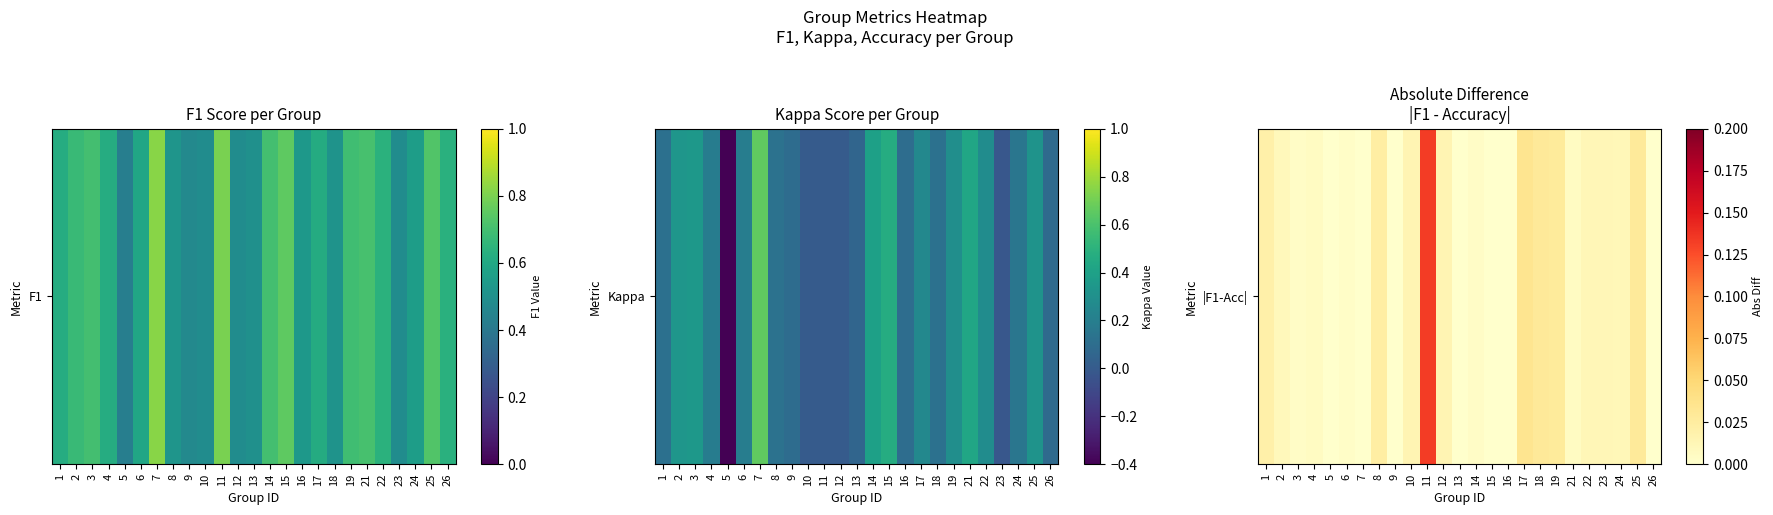

Reading right to left, extract all data points from this chart.

26=0.0	25=0.0	24=0.0	23=0.0	22=0.0	21=0.0	19=0.0	18=0.0	17=0.0	16=0.0	15=0.0	14=0.0	13=0.0	12=0.0	11=0.1	10=0.0	9=0.0	8=0.0	7=0.0	6=0.0	5=0.0	4=0.0	3=0.0	2=0.0	1=0.0